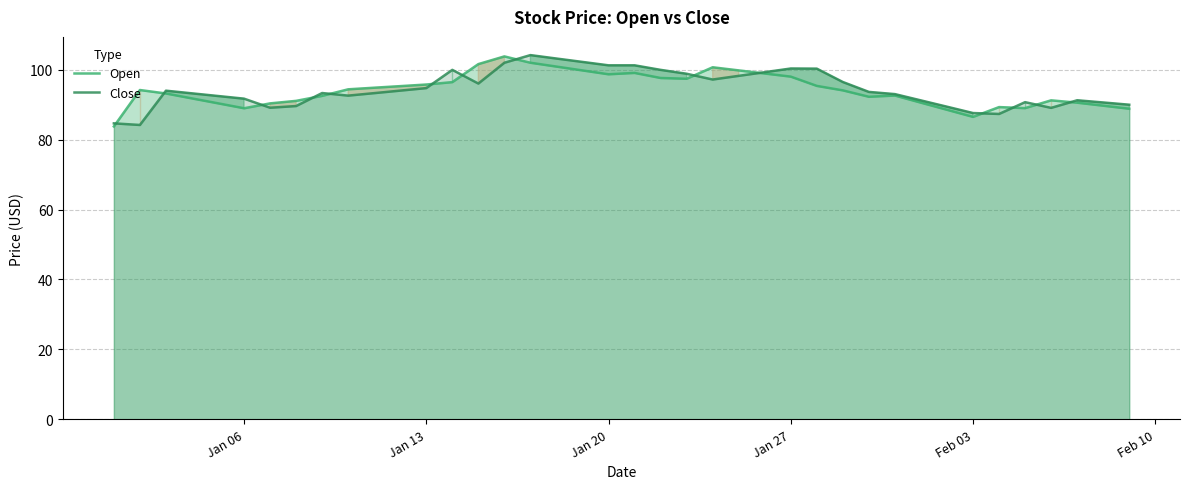

What is the greatest value displayed?

104.1